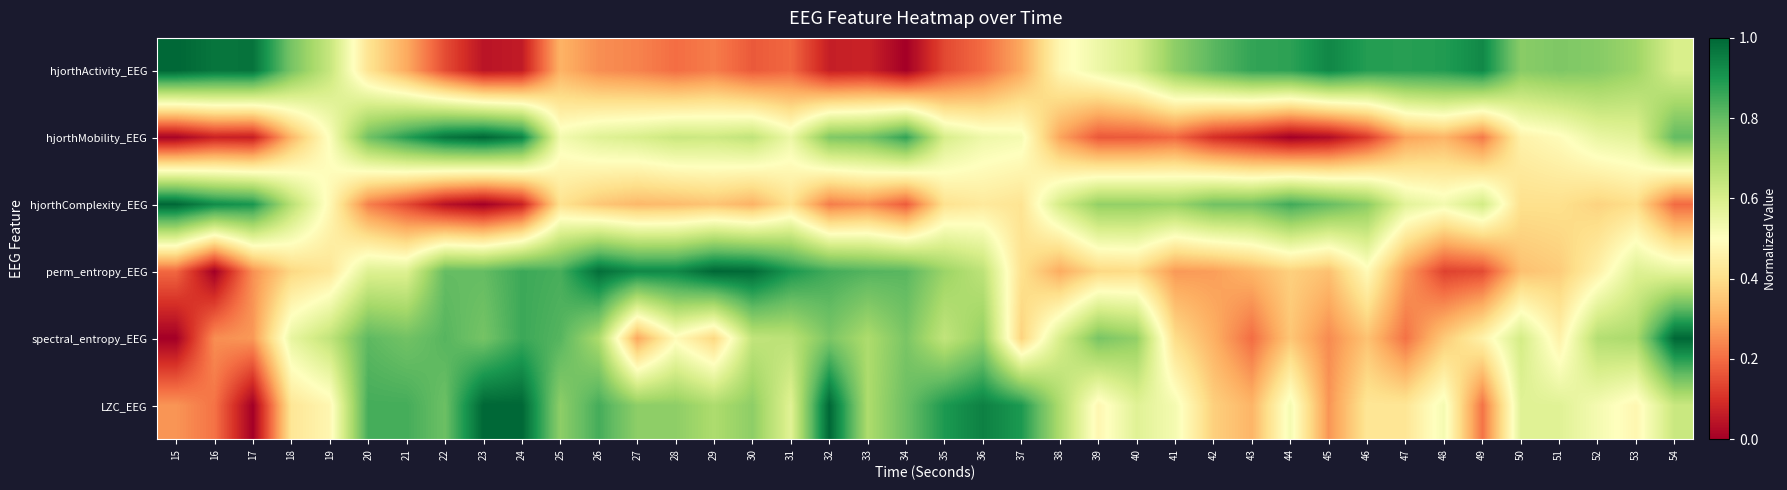

Reading left to right, what are all the values shown in this chart?

hjorthActivity_EEG: 15=1.0	16=1.0	17=1.0	18=0.8	19=0.6	20=0.4	21=0.3	22=0.1	23=0.0	24=0.1	25=0.3	26=0.3	27=0.2	28=0.2	29=0.2	30=0.2	31=0.2	32=0.1	33=0.1	34=0.0	35=0.1	36=0.2	37=0.3	38=0.5	39=0.5	40=0.6	41=0.7	42=0.8	43=0.9	44=0.9	45=0.9	46=0.9	47=0.9	48=0.9	49=0.9	50=0.7	51=0.8	52=0.7	53=0.7	54=0.6
hjorthMobility_EEG: 15=0.0	16=0.1	17=0.1	18=0.3	19=0.5	20=0.8	21=0.9	22=1.0	23=1.0	24=0.9	25=0.5	26=0.6	27=0.6	28=0.6	29=0.6	30=0.6	31=0.5	32=0.8	33=0.8	34=0.9	35=0.6	36=0.5	37=0.5	38=0.3	39=0.2	40=0.2	41=0.2	42=0.1	43=0.1	44=0.0	45=0.0	46=0.1	47=0.3	48=0.3	49=0.2	50=0.5	51=0.5	52=0.6	53=0.6	54=0.8
hjorthComplexity_EEG: 15=1.0	16=0.9	17=0.9	18=0.7	19=0.5	20=0.2	21=0.1	22=0.0	23=0.0	24=0.1	25=0.4	26=0.4	27=0.3	28=0.3	29=0.3	30=0.3	31=0.4	32=0.2	33=0.3	34=0.2	35=0.4	36=0.4	37=0.4	38=0.6	39=0.7	40=0.7	41=0.7	42=0.8	43=0.8	44=0.8	45=0.8	46=0.7	47=0.6	48=0.5	49=0.6	50=0.4	51=0.4	52=0.4	53=0.4	54=0.2
perm_entropy_EEG: 15=0.2	16=0.0	17=0.3	18=0.4	19=0.4	20=0.6	21=0.6	22=0.8	23=0.8	24=0.9	25=0.8	26=1.0	27=0.9	28=0.9	29=1.0	30=1.0	31=0.9	32=0.8	33=0.8	34=0.8	35=0.7	36=0.7	37=0.4	38=0.3	39=0.4	40=0.4	41=0.3	42=0.3	43=0.3	44=0.4	45=0.3	46=0.5	47=0.3	48=0.1	49=0.1	50=0.3	51=0.4	52=0.5	53=0.6	54=0.6
spectral_entropy_EEG: 15=0.0	16=0.3	17=0.3	18=0.6	19=0.6	20=0.8	21=0.8	22=0.8	23=0.8	24=0.9	25=0.8	26=0.7	27=0.3	28=0.5	29=0.4	30=0.6	31=0.7	32=0.8	33=0.7	34=0.8	35=0.6	36=0.7	37=0.4	38=0.6	39=0.8	40=0.7	41=0.4	42=0.3	43=0.2	44=0.4	45=0.2	46=0.3	47=0.2	48=0.4	49=0.5	50=0.6	51=0.5	52=0.7	53=0.7	54=1.0
LZC_EEG: 15=0.3	16=0.2	17=0.0	18=0.4	19=0.5	20=0.8	21=0.8	22=0.8	23=1.0	24=1.0	25=0.7	26=0.8	27=0.7	28=0.7	29=0.7	30=0.7	31=0.6	32=1.0	33=0.7	34=0.8	35=0.9	36=0.9	37=0.9	38=0.7	39=0.5	40=0.6	41=0.5	42=0.4	43=0.3	44=0.5	45=0.3	46=0.4	47=0.4	48=0.5	49=0.2	50=0.6	51=0.6	52=0.5	53=0.5	54=0.6